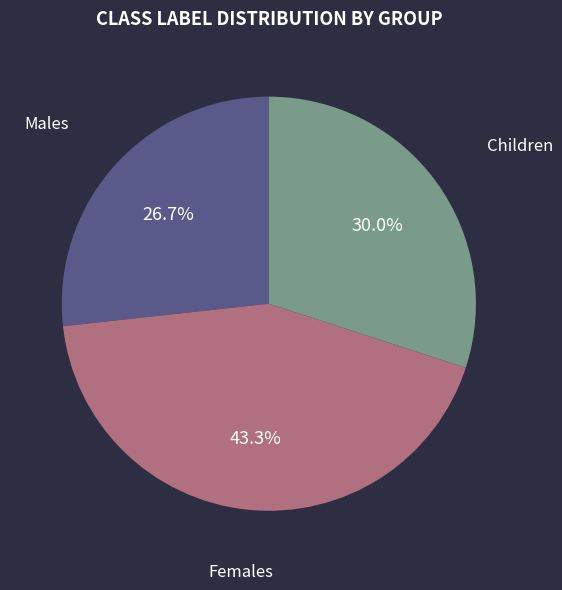

How many segments does this pie chart have?

3